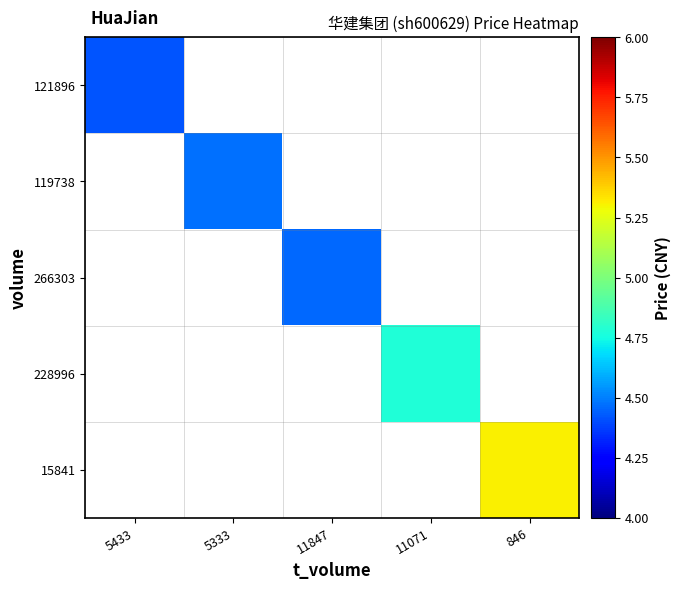

At which category does the chart reach its peak across all series?

846